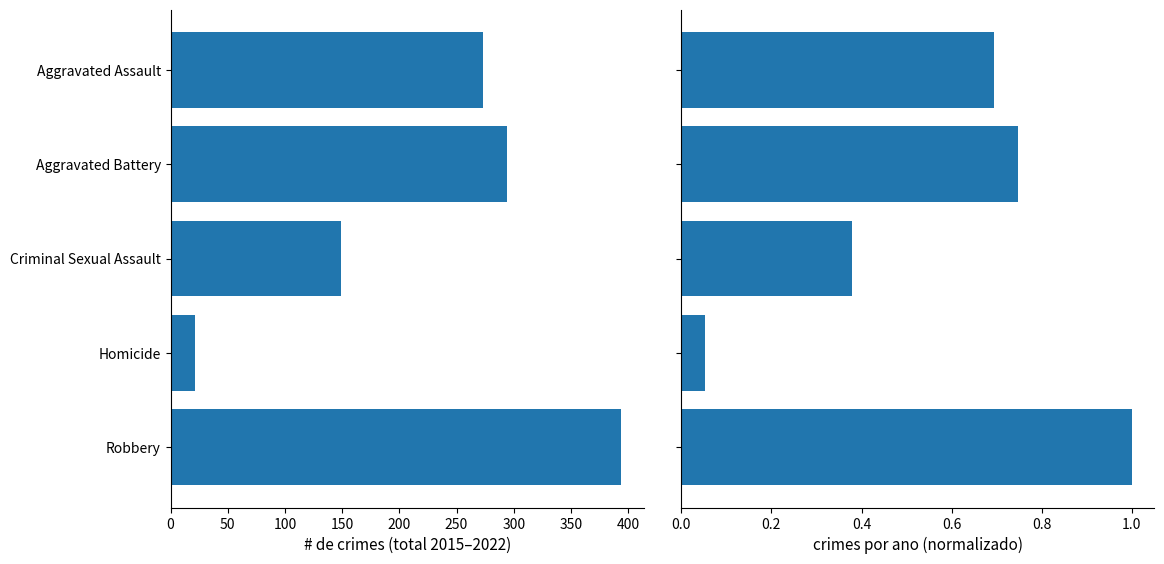

What is the smallest value displayed?

0.1